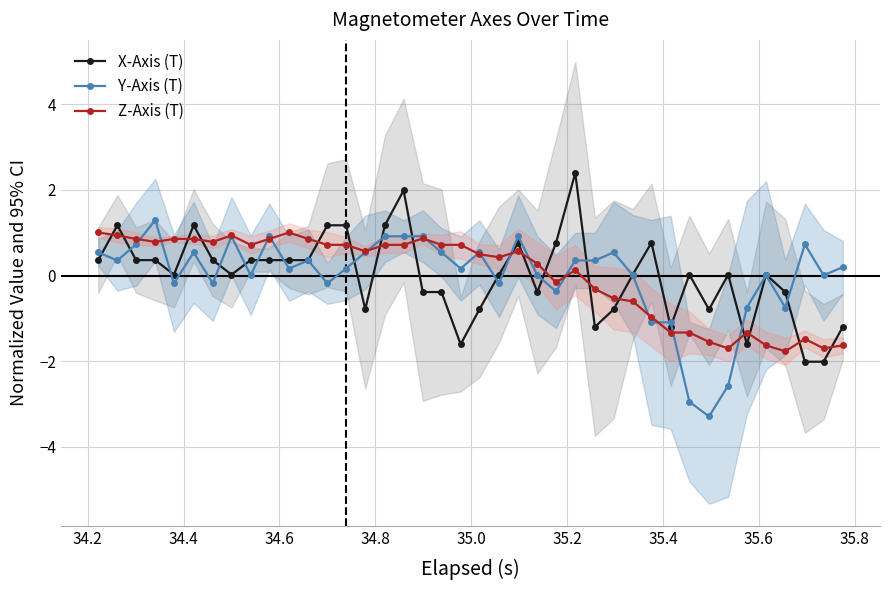

How many times do Z-Axis (T) and X-Axis (T) cross each other?

17